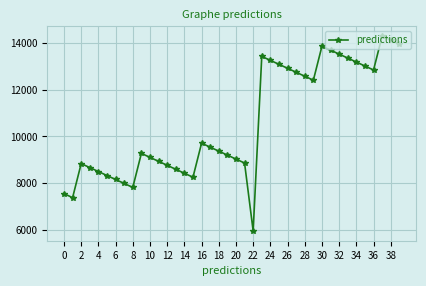

What is the minimum value shown in the chart?

5969